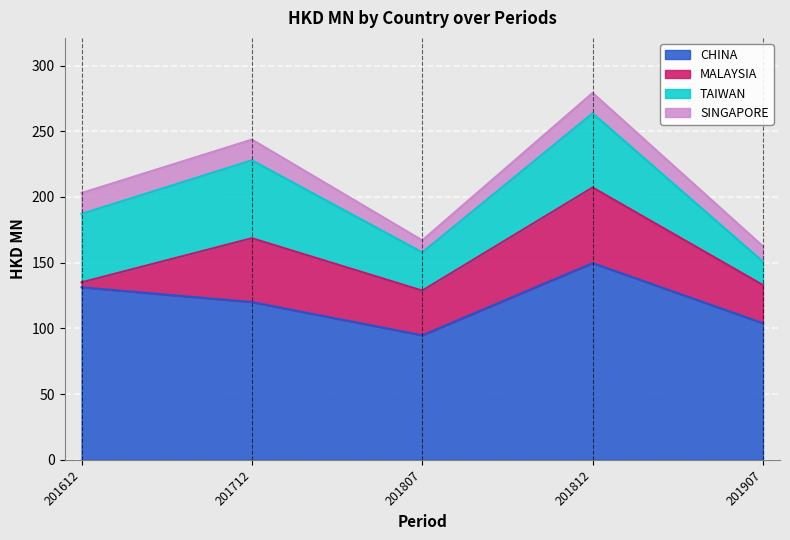

At which label is SINGAPORE closest to 12?

201907